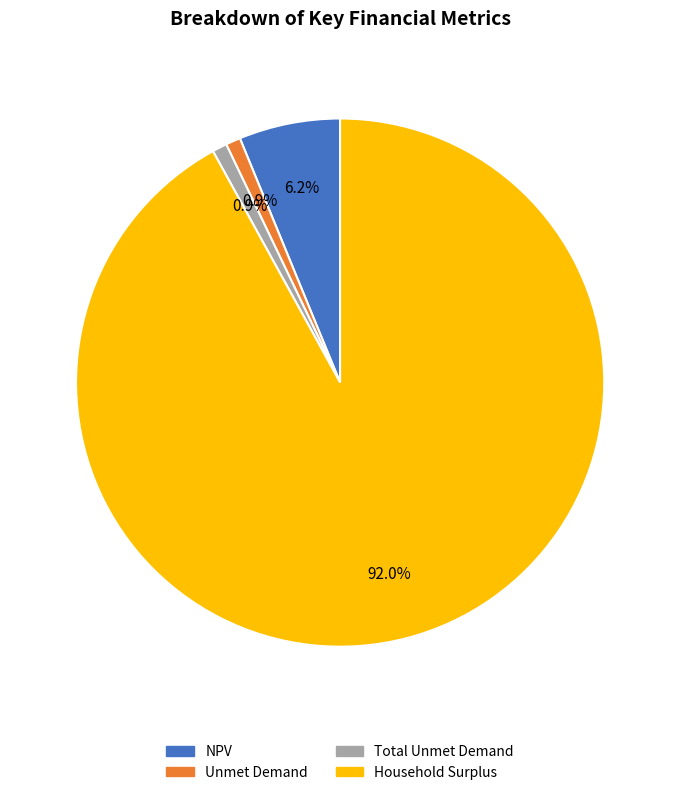

How much of the chart is everything except Total Unmet Demand?

99.1%